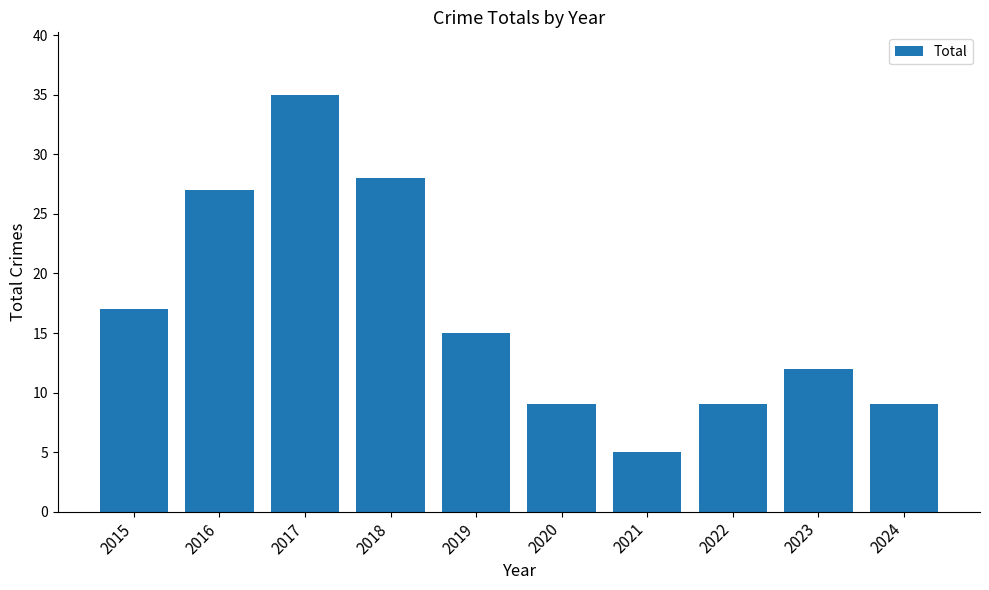

What is the difference between the values at 2018 and 2016?

1